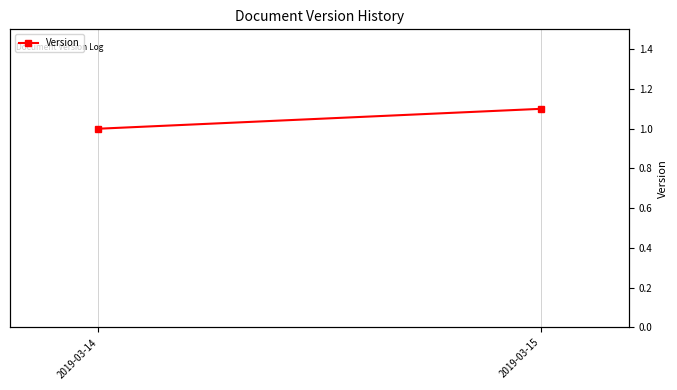

How many lines are shown in the chart?

1